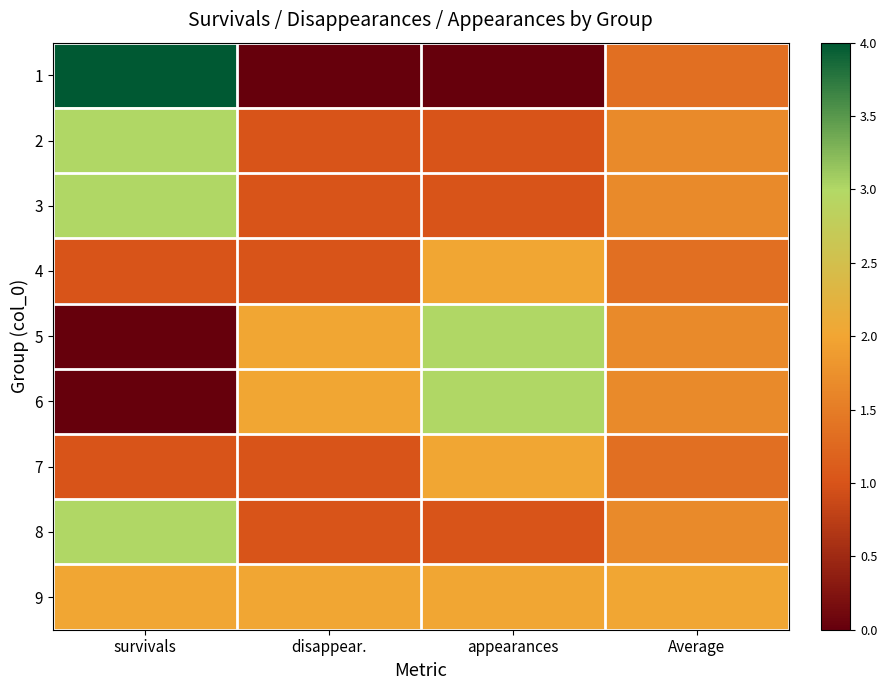

What is the total value across all series at survivals?

17.0